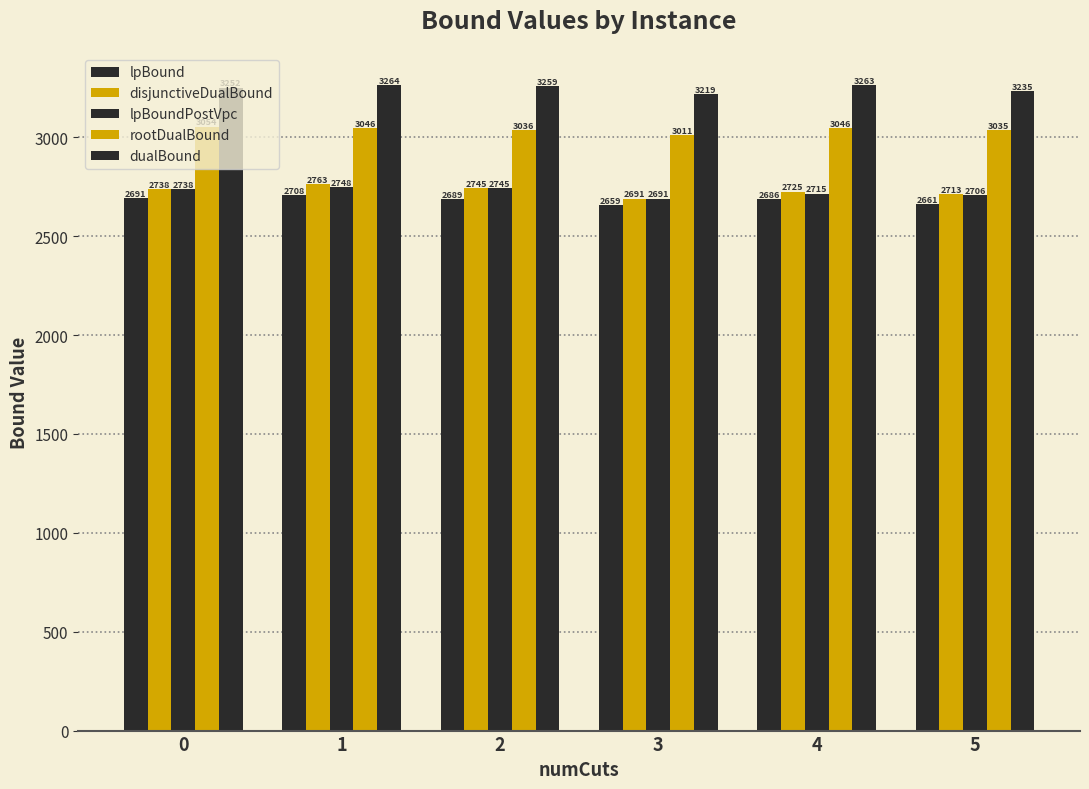

The dualBound series shows 2103.0 at 3. True or false?

False